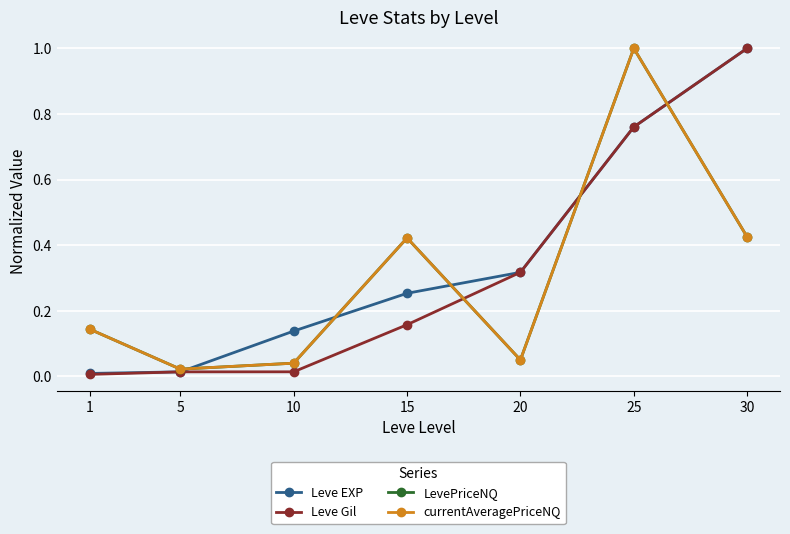

Between 1 and 20, which series saw the biggest shift?

Leve Gil